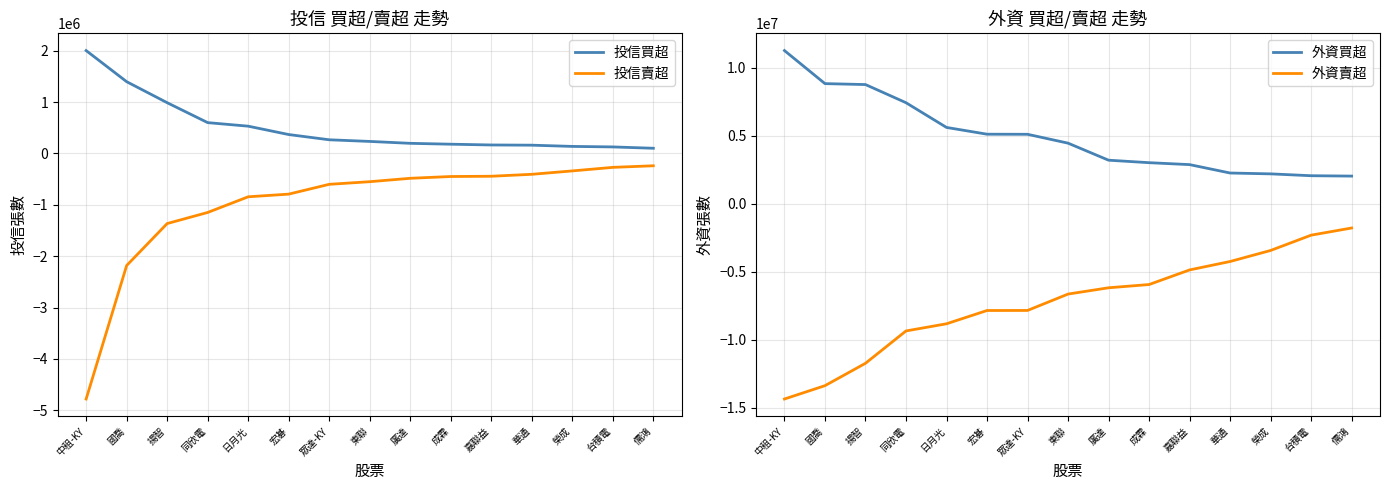

Is this an area chart (filled region under the line)?

No